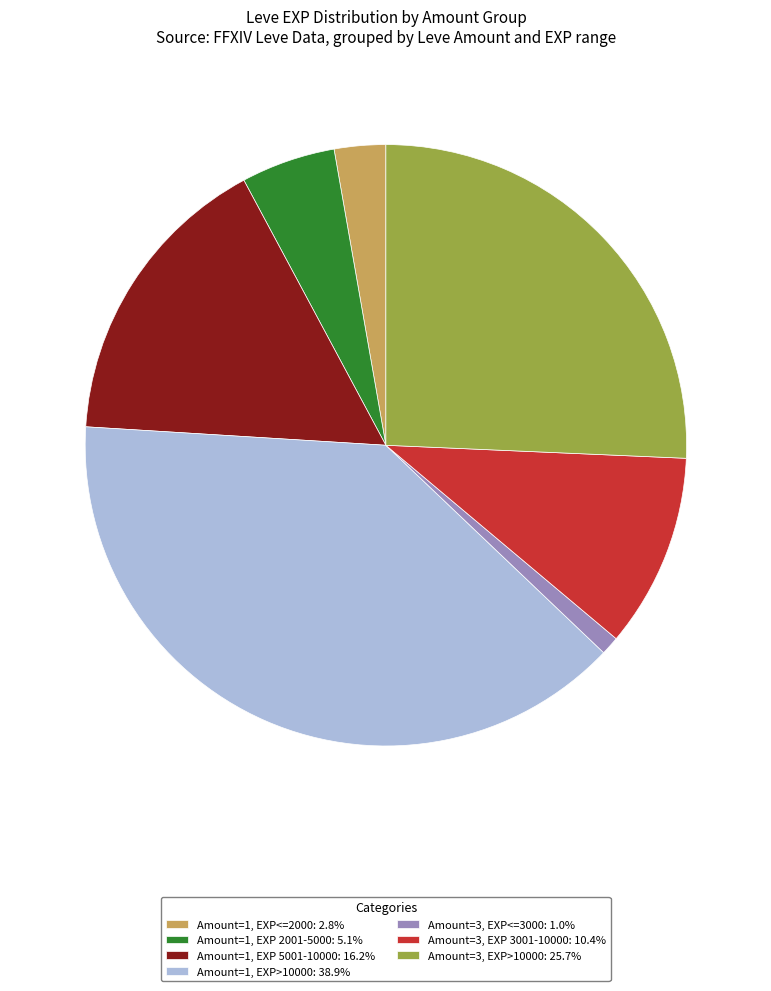

Does any single category account for the majority?

No